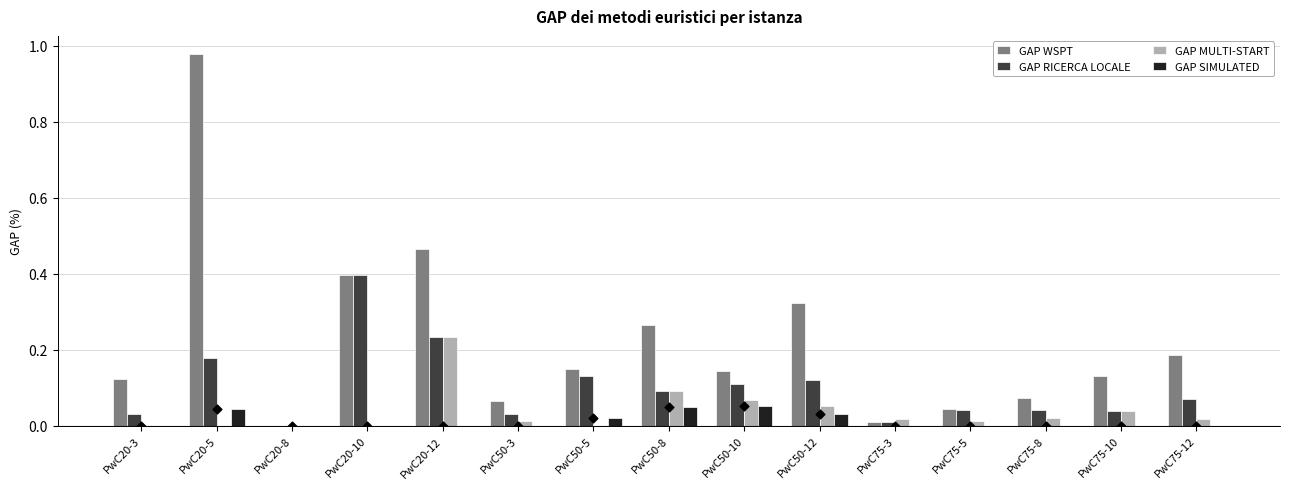

What is the total value across all series at PwC20-3?

0.2